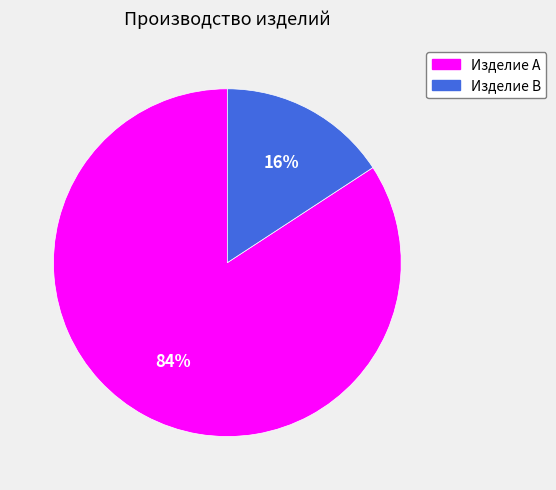

Is it true that Изделие A is 92% of the pie?

False